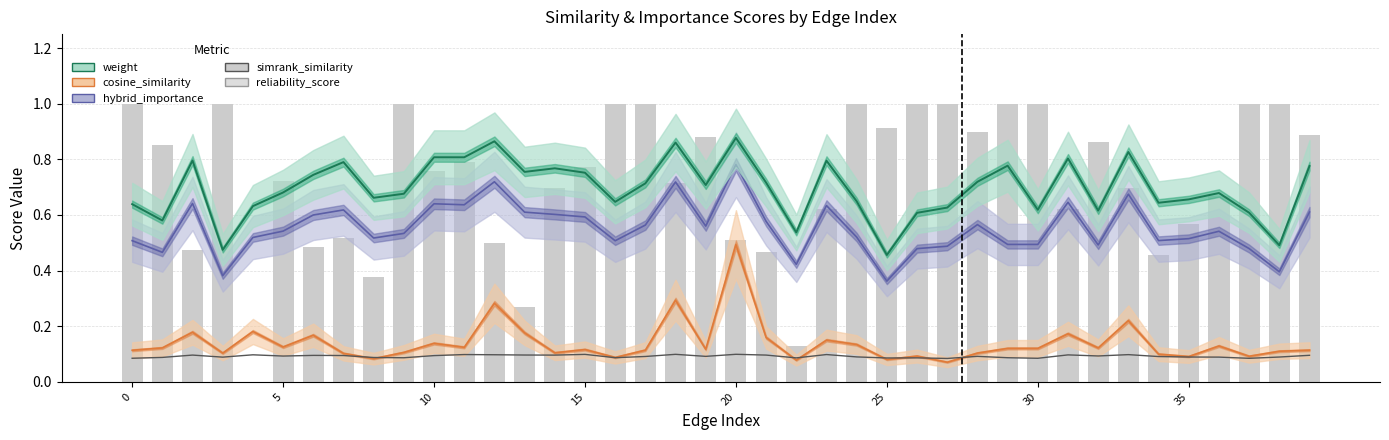

Which series has the largest range (max minus min)?

reliability_score